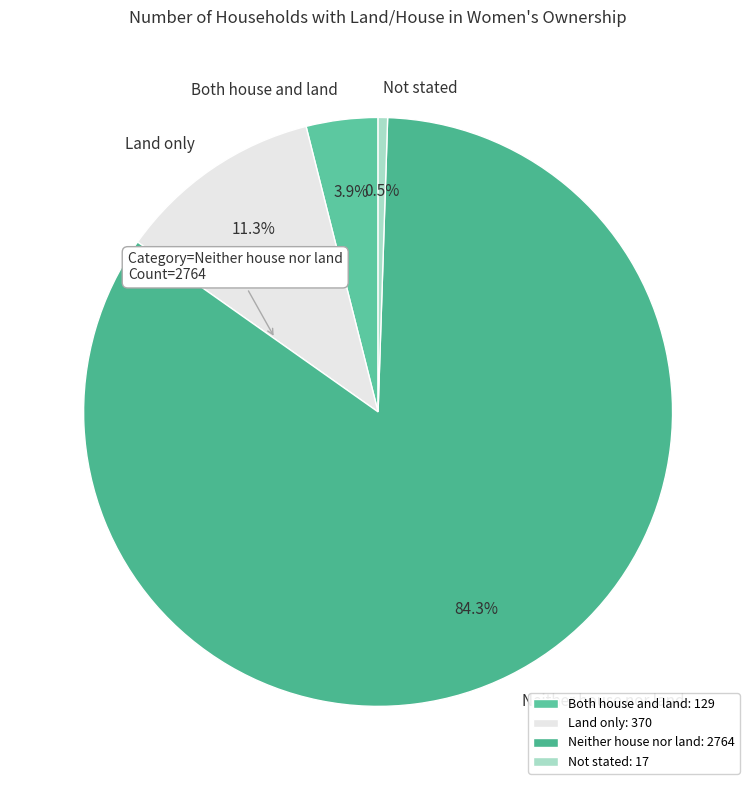

To the nearest percent, what percentage of the pie is Both house and land?

4%